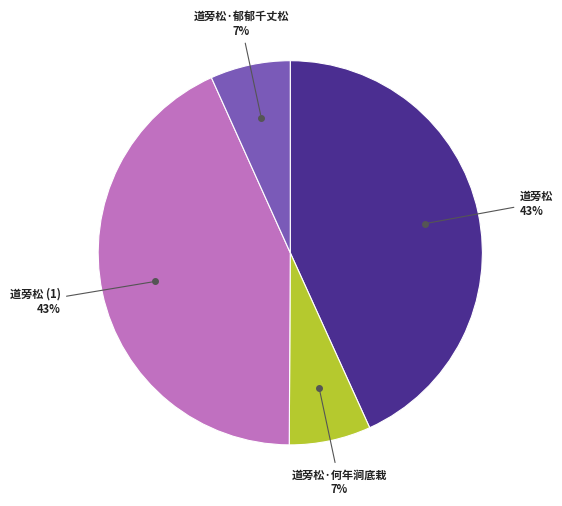

Count the number of slices in the pie.

4